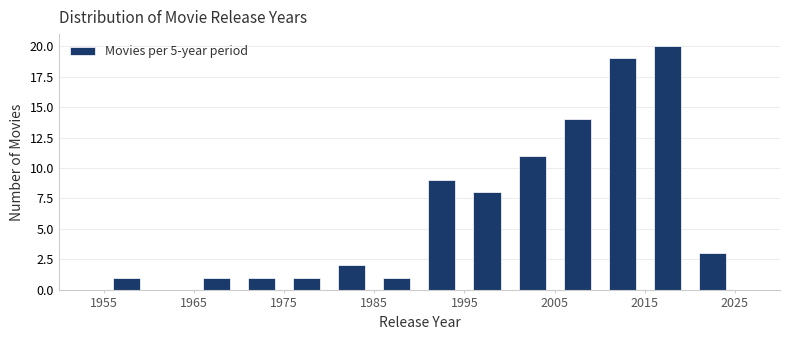

Reading left to right, transcribe this chart: for each bar, give the range it covers on the x-axis and its height. The values are not printed on the chart, so give them approximately, as read against the axis.

1955 to 1960: 1
1960 to 1965: 0
1965 to 1970: 1
1970 to 1975: 1
1975 to 1980: 1
1980 to 1985: 2
1985 to 1990: 1
1990 to 1995: 9
1995 to 2000: 8
2000 to 2005: 11
2005 to 2010: 14
2010 to 2015: 19
2015 to 2020: 20
2020 to 2025: 3